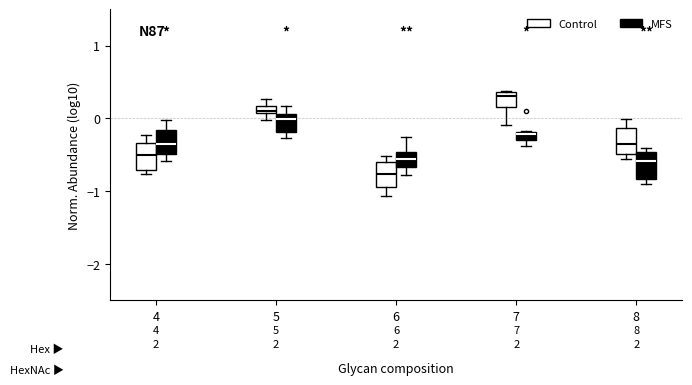

Which box has the highest median line?

7 (Control)